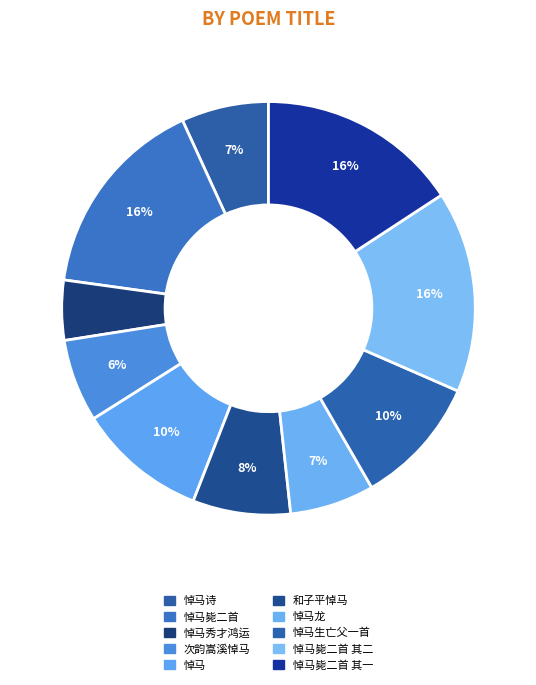

Does 悼马诗 account for over 50% of the chart?

No